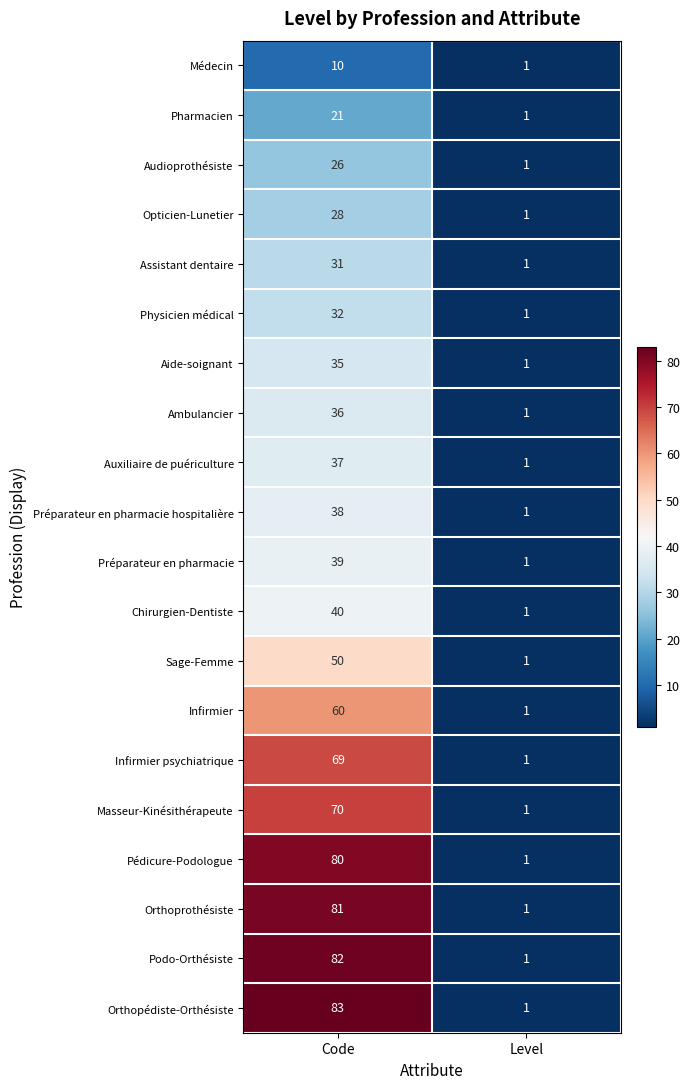

How many series are shown in this chart?

20